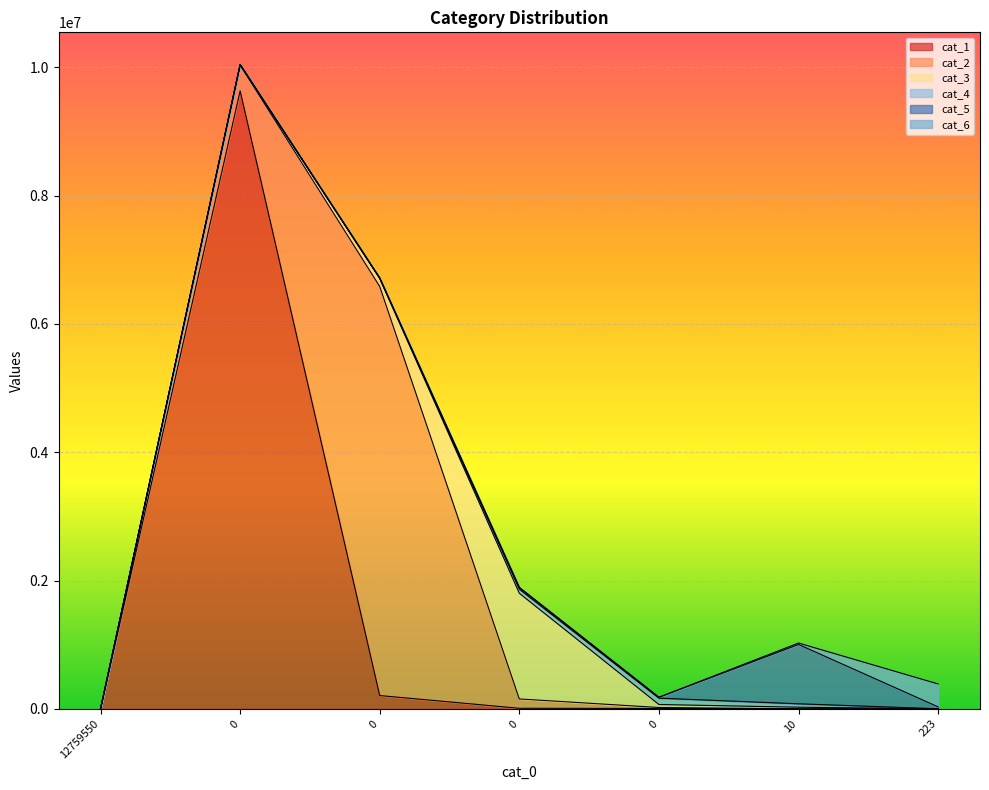

How many values in the cat_5 series are below 13875?

3